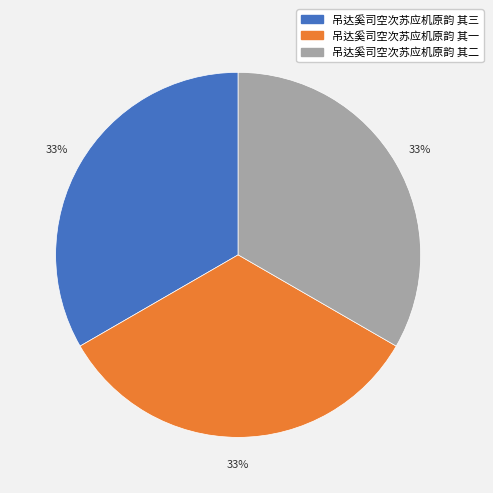

Combined, do 吊达奚司空次苏应机原韵 其三 and 吊达奚司空次苏应机原韵 其二 account for over 50%?

Yes